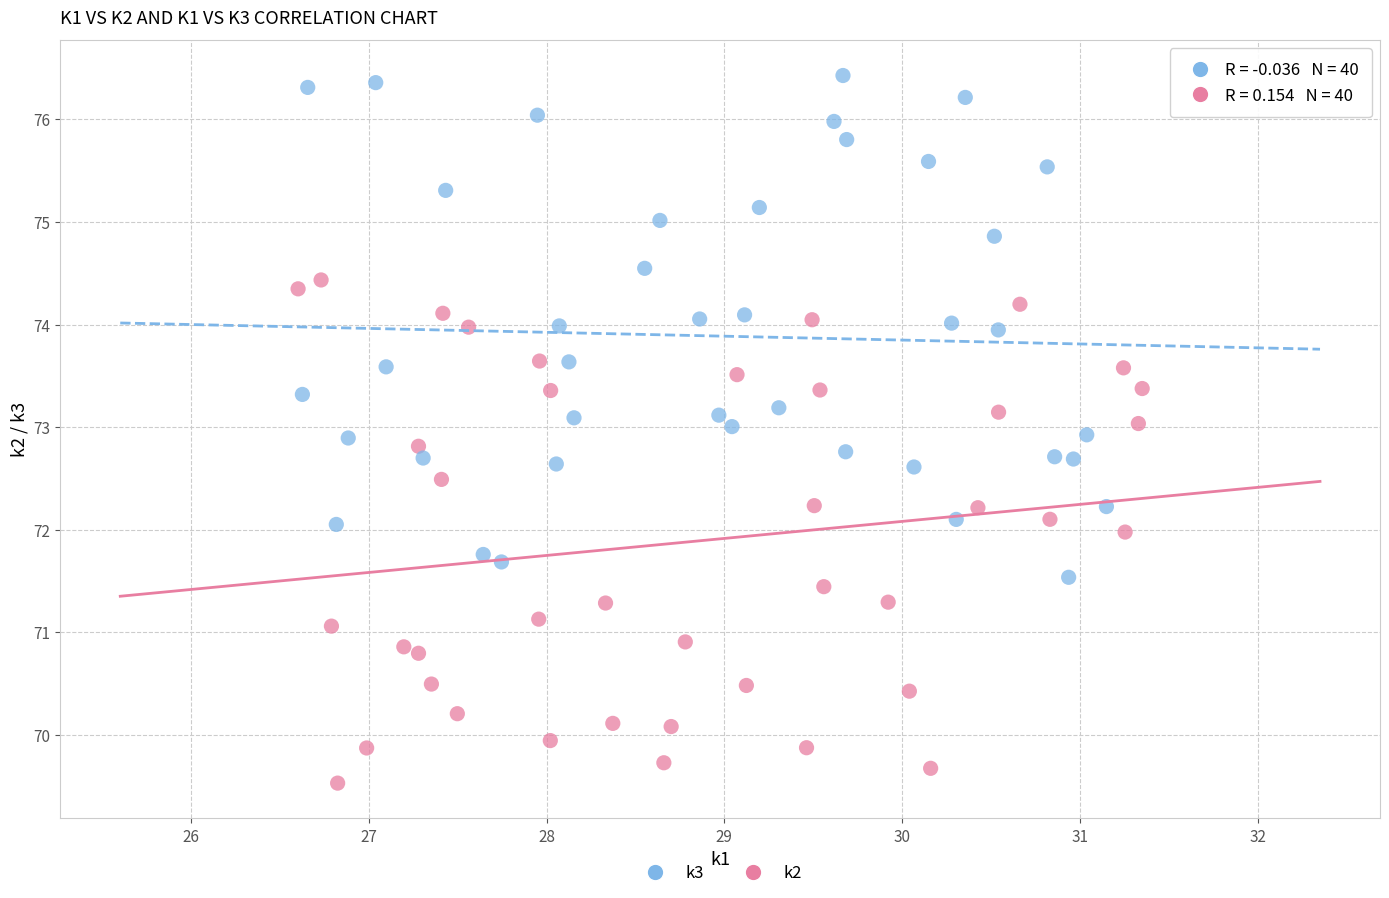

Which series reaches the minimum Y coordinate?

k2